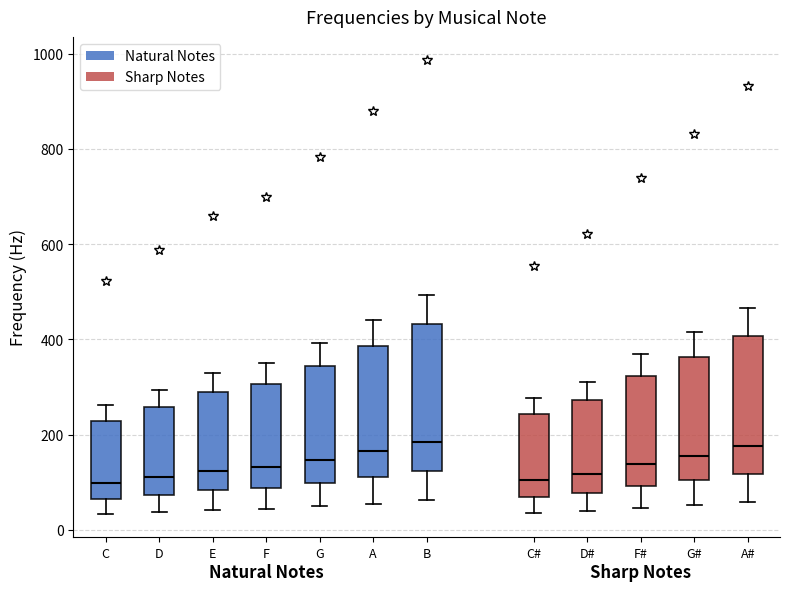

Reading left to right, read every box against the y-axis: the position of its median line, the range the box covers, and the ends of its whiskers. The values are not printed on the chart, so give them approximately, as read against the axis.

C: median 100, box 60 to 220, whiskers 40 to 260
D: median 120, box 80 to 260, whiskers 40 to 300
E: median 120, box 80 to 280, whiskers 40 to 320
F: median 140, box 80 to 300, whiskers 40 to 340
G: median 140, box 100 to 340, whiskers 40 to 400
A: median 160, box 120 to 380, whiskers 60 to 440
B: median 180, box 120 to 440, whiskers 60 to 500
C#: median 100, box 60 to 240, whiskers 40 to 280
D#: median 120, box 80 to 280, whiskers 40 to 320
F#: median 140, box 100 to 320, whiskers 40 to 360
G#: median 160, box 100 to 360, whiskers 60 to 420
A#: median 180, box 120 to 400, whiskers 60 to 460